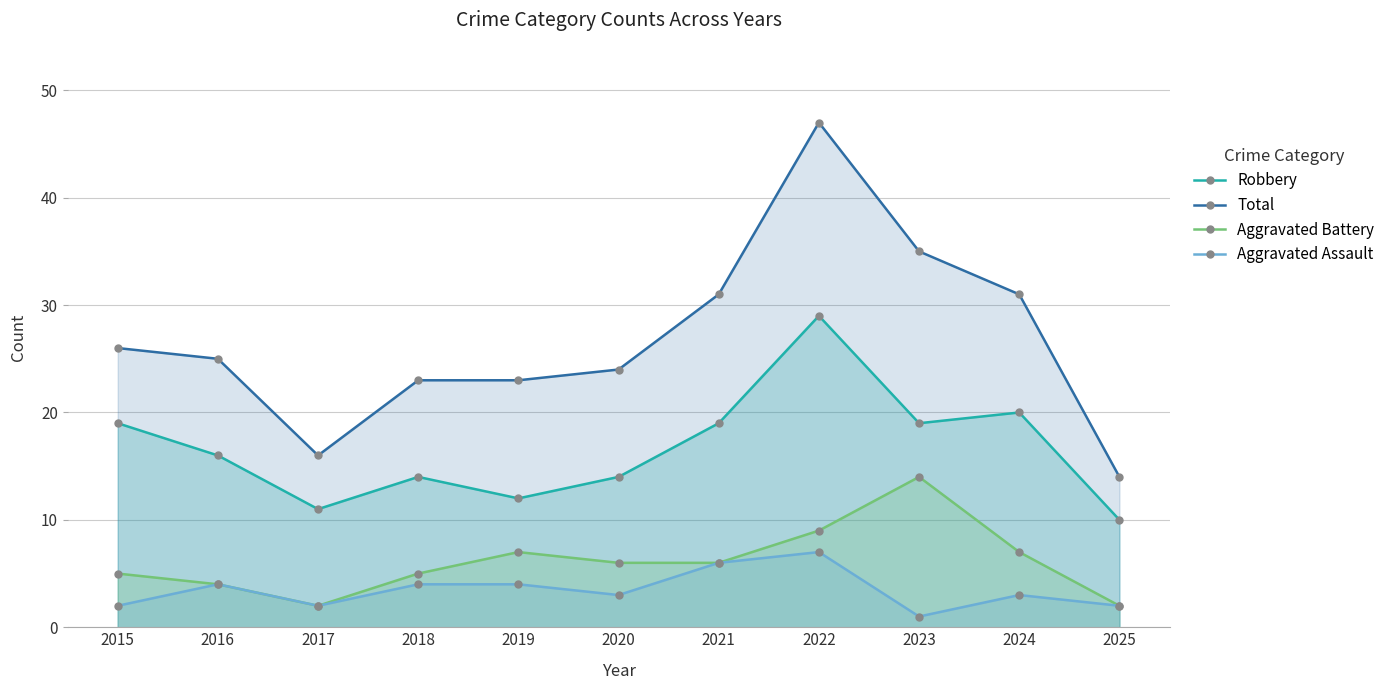

What is the difference between the maximum and minimum values in the Aggravated Battery series?

12